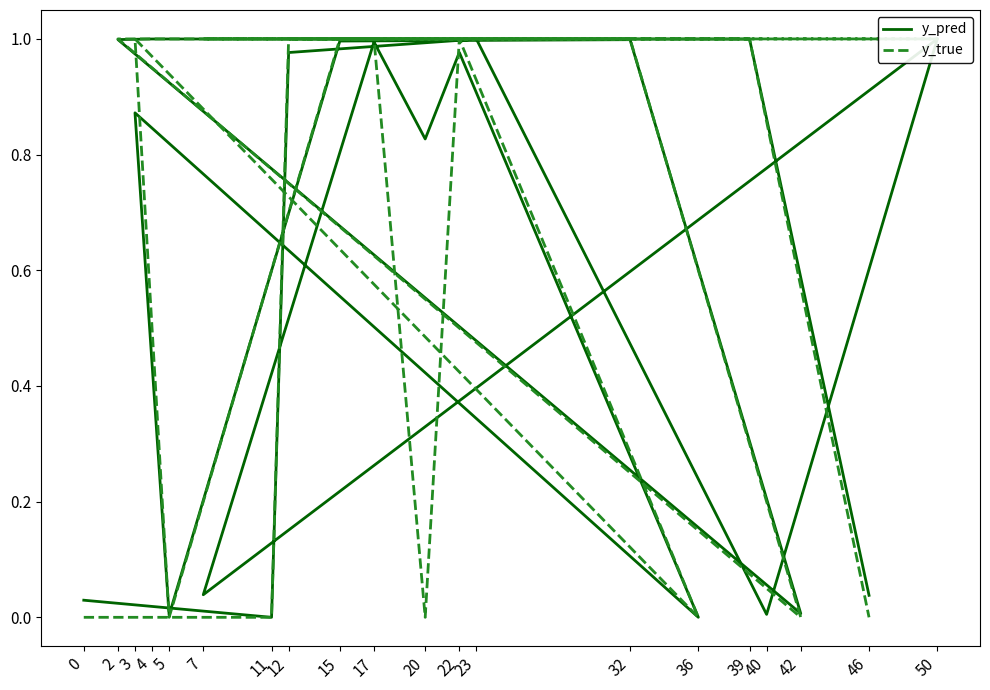

Rank the categories by y_pred value from highest to lowest.

50, 4, 23, 39, 2, 32, 15, 17, 22, 12, 3, 20, 7, 46, 0, 42, 40, 5, 36, 11